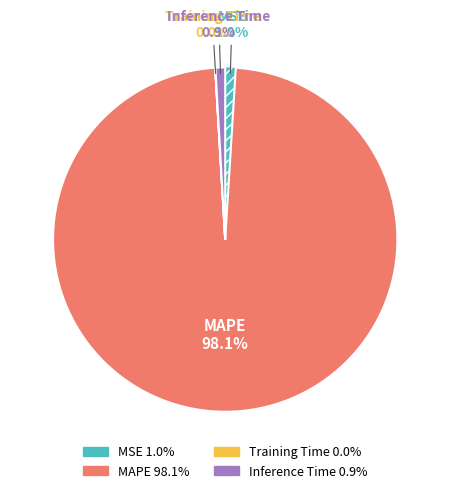

To the nearest percent, what portion does MSE represent?

1%